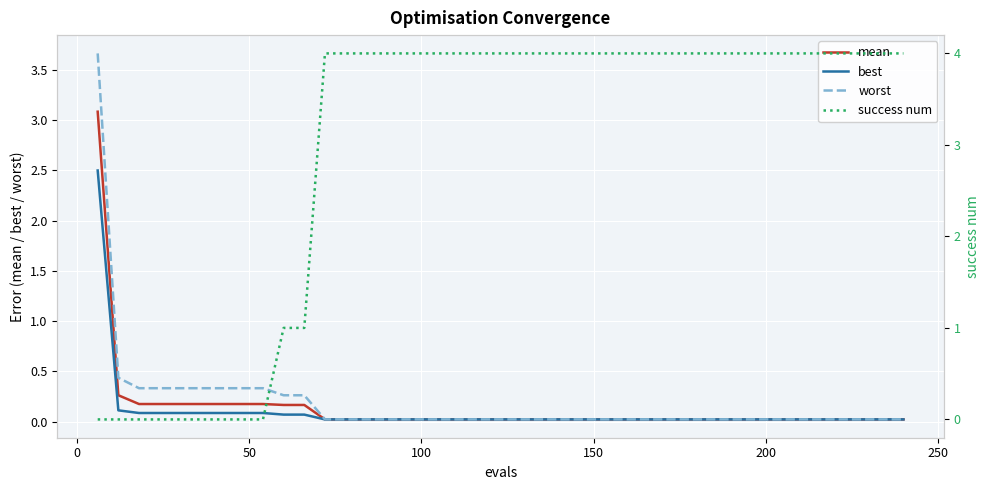

Read the worst value at 50.

0.3